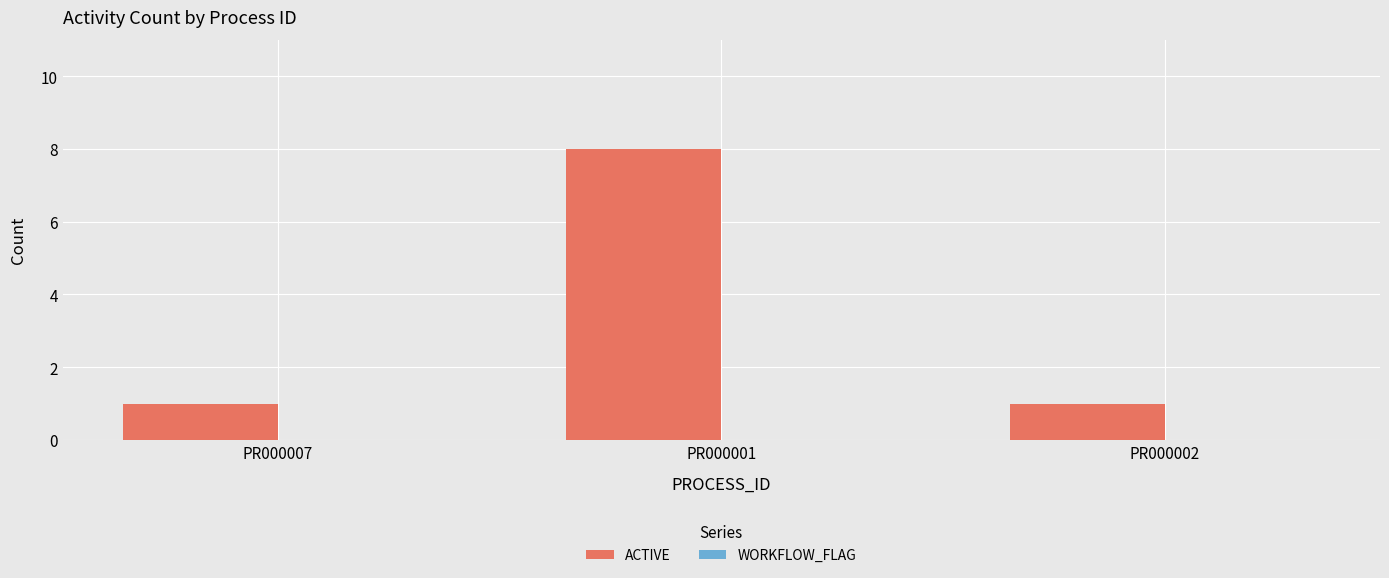

The value at PR000007 is 1. True or false?

True